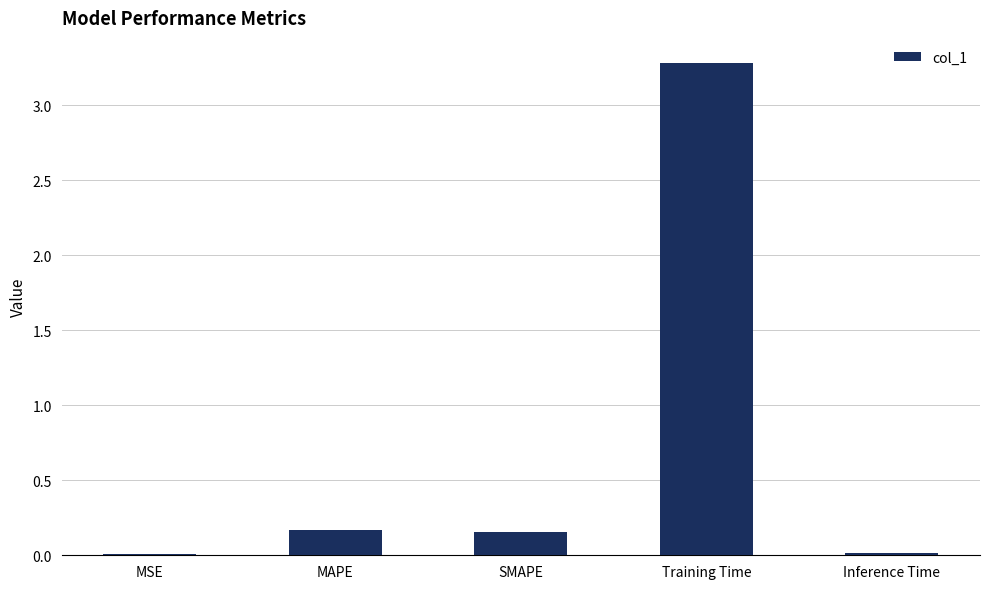

Which has a higher value, MSE or Training Time?

Training Time